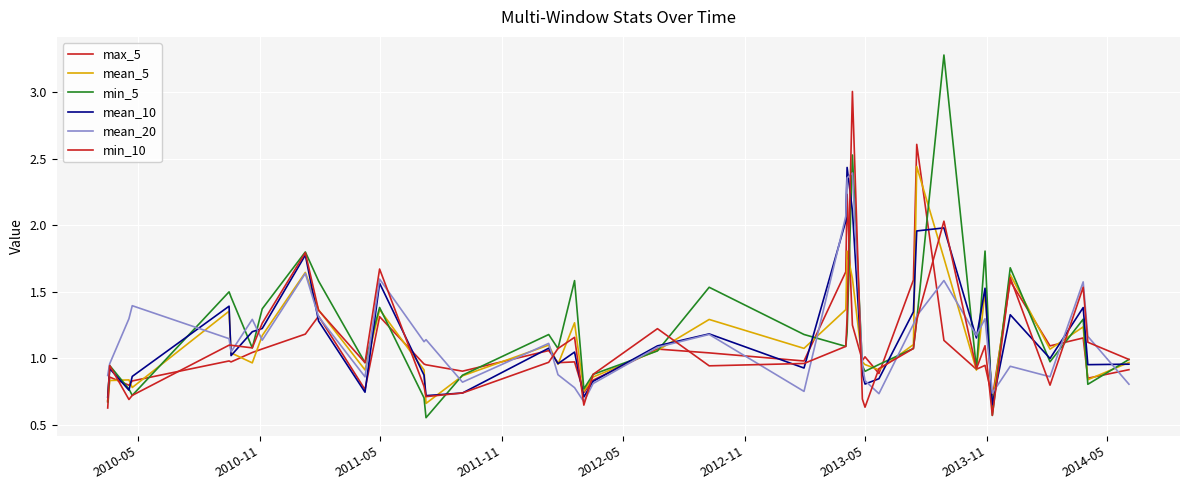

What is the value of the max_5 point at the 34th from the left?

0.9